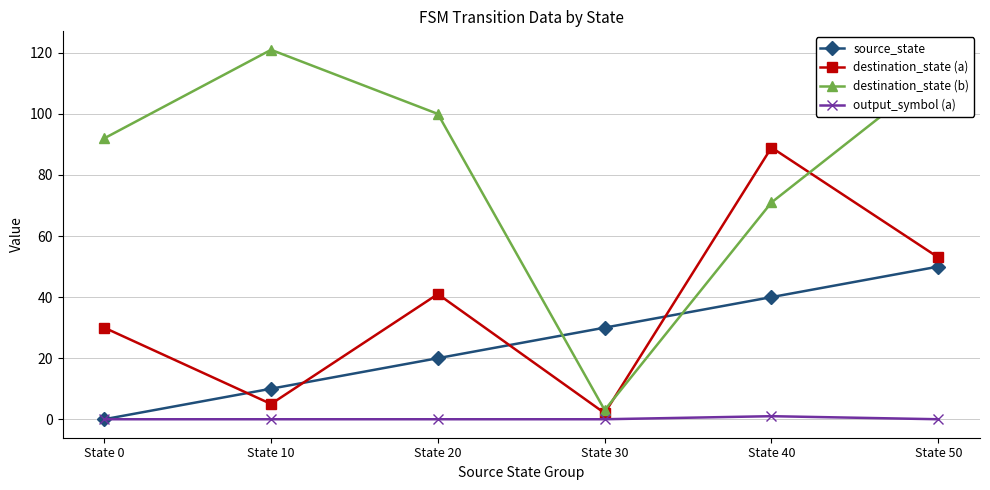

True or false: output_symbol (a) and destination_state (b) cross at least once.

False